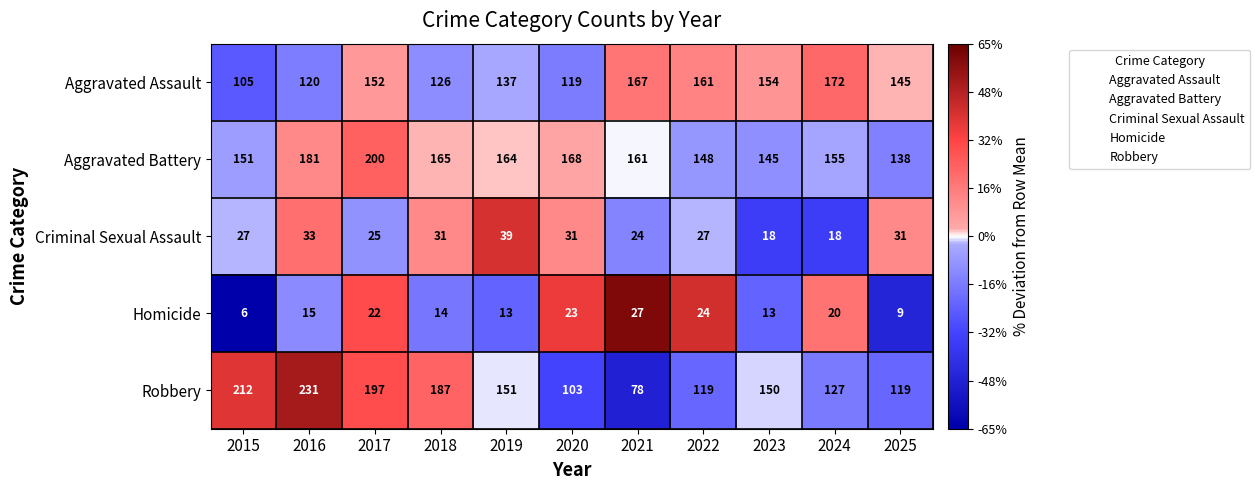

Is it true that Robbery equals 212 at 2015?

True